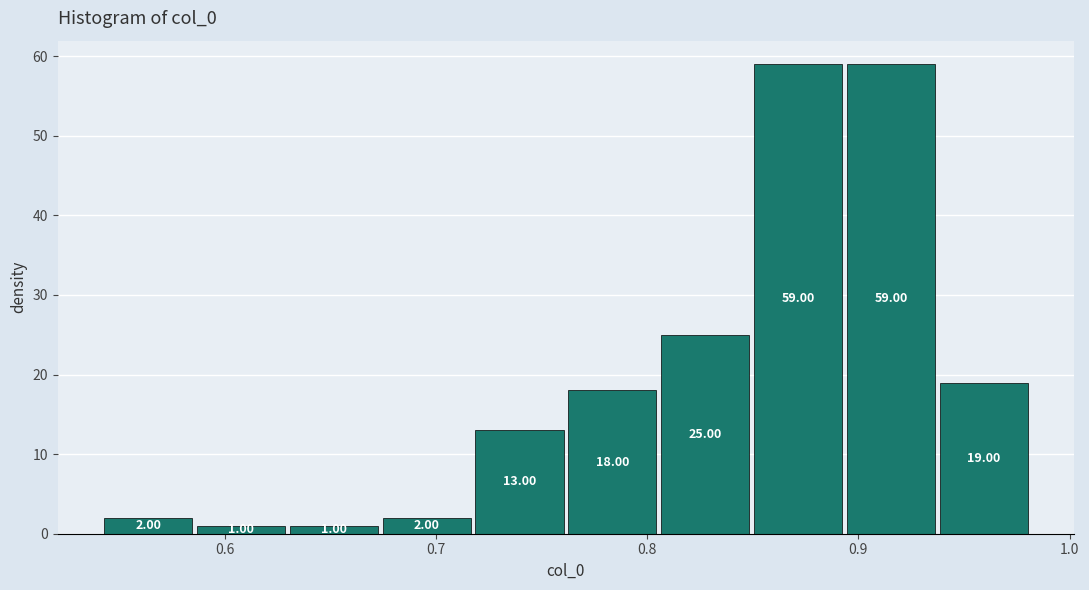

Reading left to right, list every bar in this chart as the range it spans on the x-axis followed by its height. The bar edges are not printed on the chart, so give them approximately, as read against the axis.

0.54 to 0.59: 2.00
0.59 to 0.63: 1.00
0.63 to 0.67: 1.00
0.67 to 0.72: 2.00
0.72 to 0.76: 13.00
0.76 to 0.81: 18.00
0.81 to 0.85: 25.00
0.85 to 0.89: 59.00
0.89 to 0.94: 59.00
0.94 to 0.98: 19.00